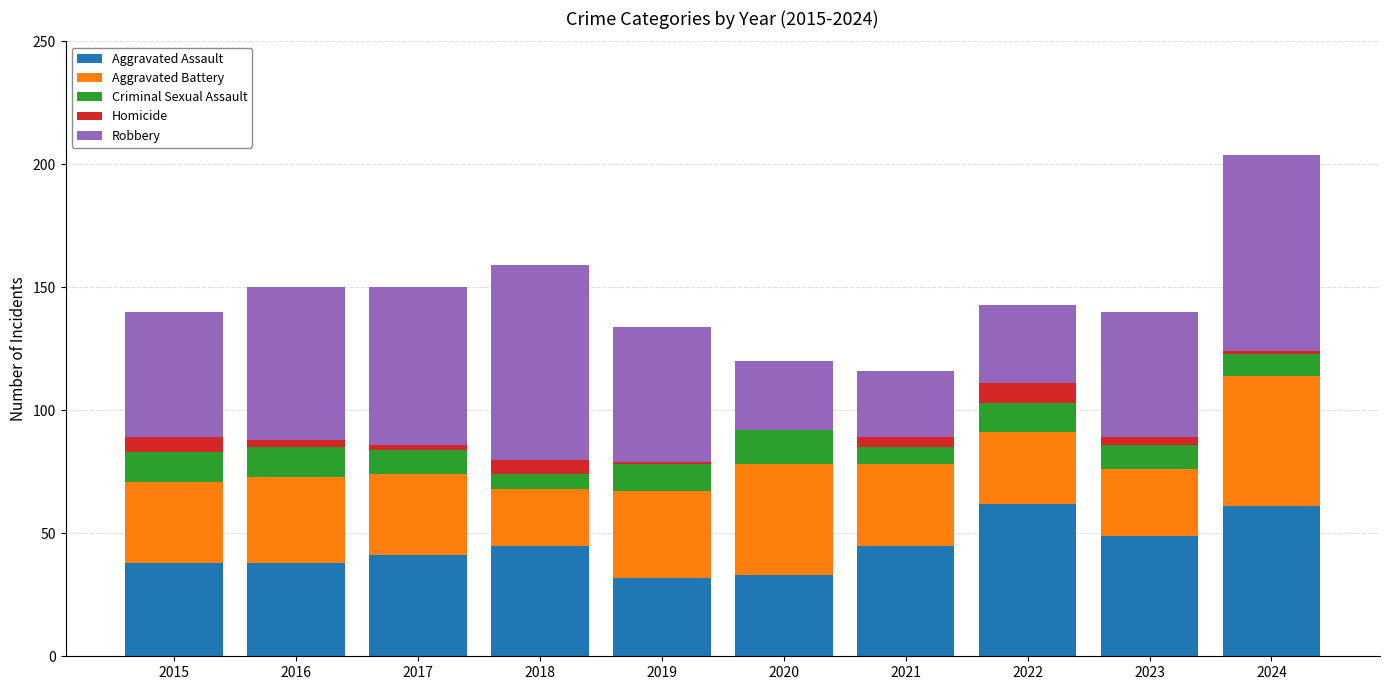

Is it true that Aggravated Assault equals 61 at 2024?

True